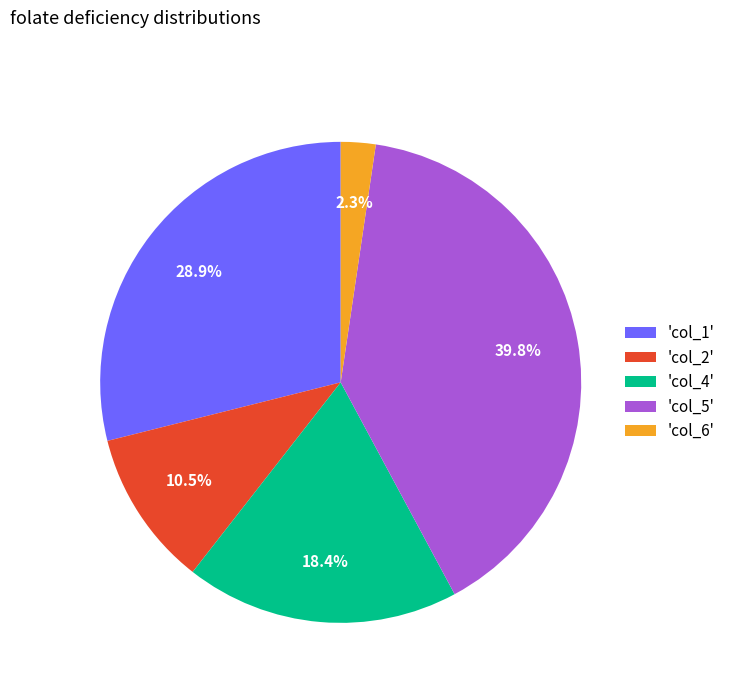

Is there a majority slice in this chart?

No